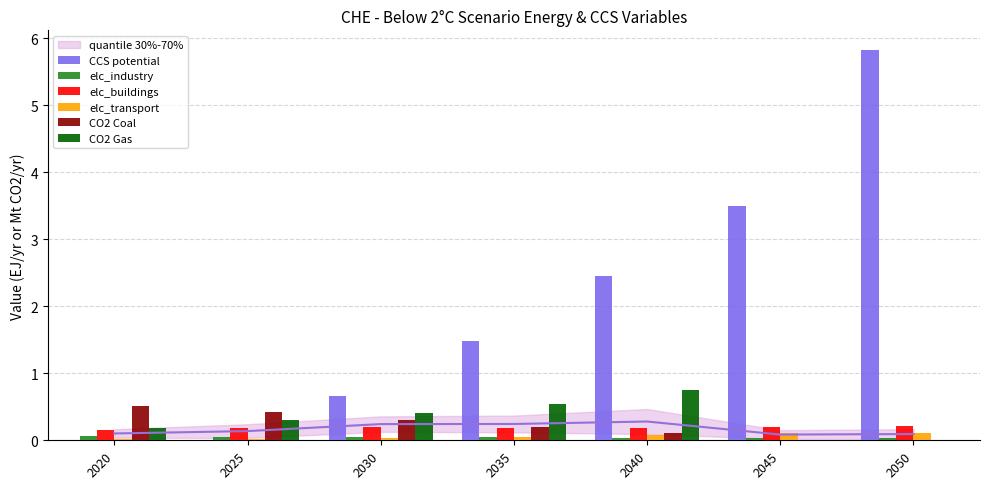

What is the difference between the maximum and minimum values in the CO2 Coal series?

0.5